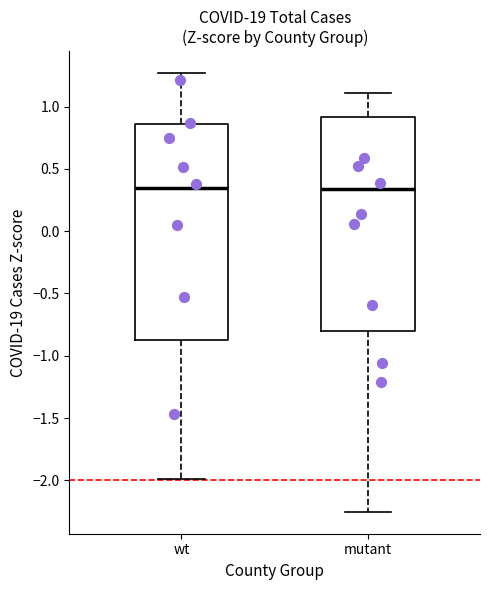

Where does the lower whisker of the box for mutant end on the y-axis? The values are not printed on the chart, so give them approximately, as read against the axis.

-2.25